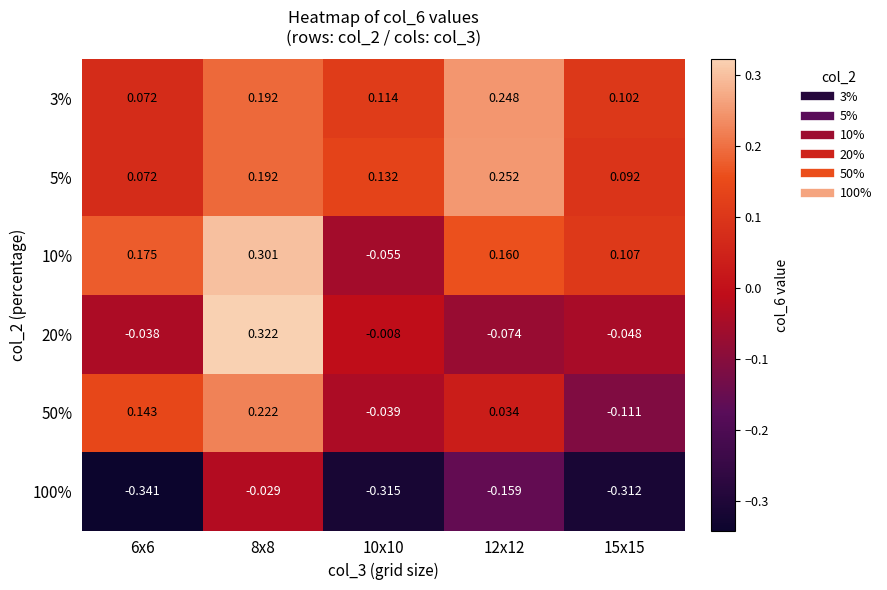

At 15x15, list the series in order from largest to smallest.

10%, 3%, 5%, 20%, 50%, 100%